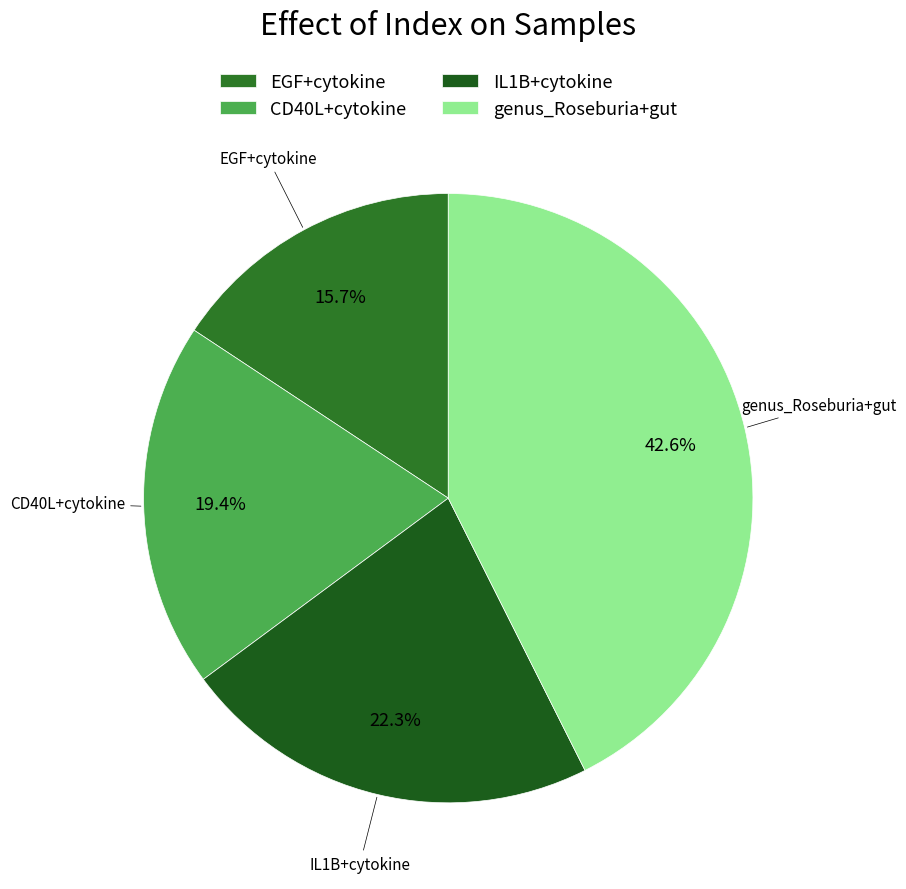

True or false: EGF+cytokine accounts for 23% of the total.

False